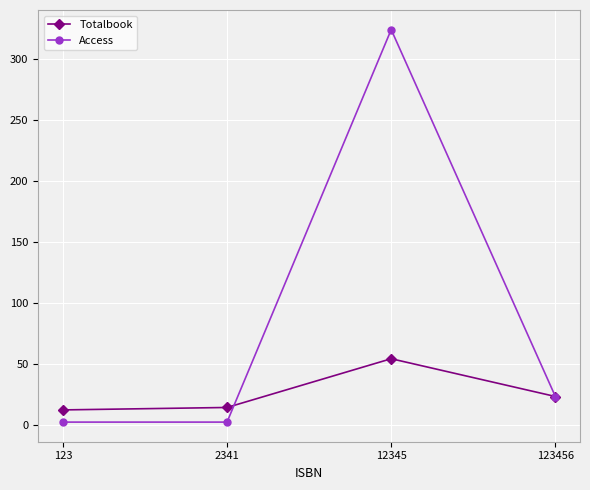

True or false: Totalbook has more than 0 points higher than both neighbors.

True